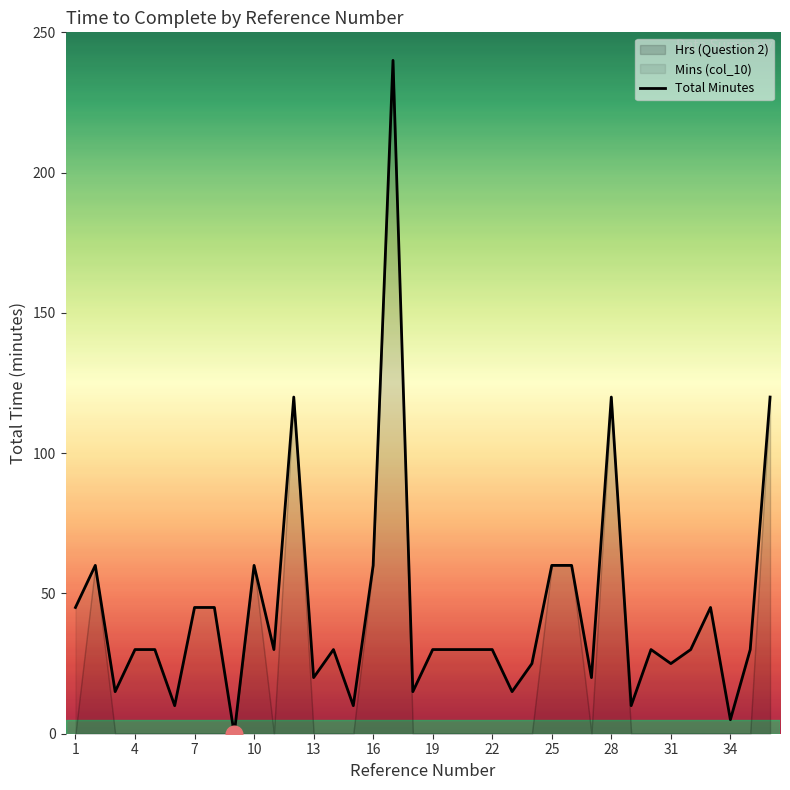

The chart shows a value of 48 at 13. True or false?

False